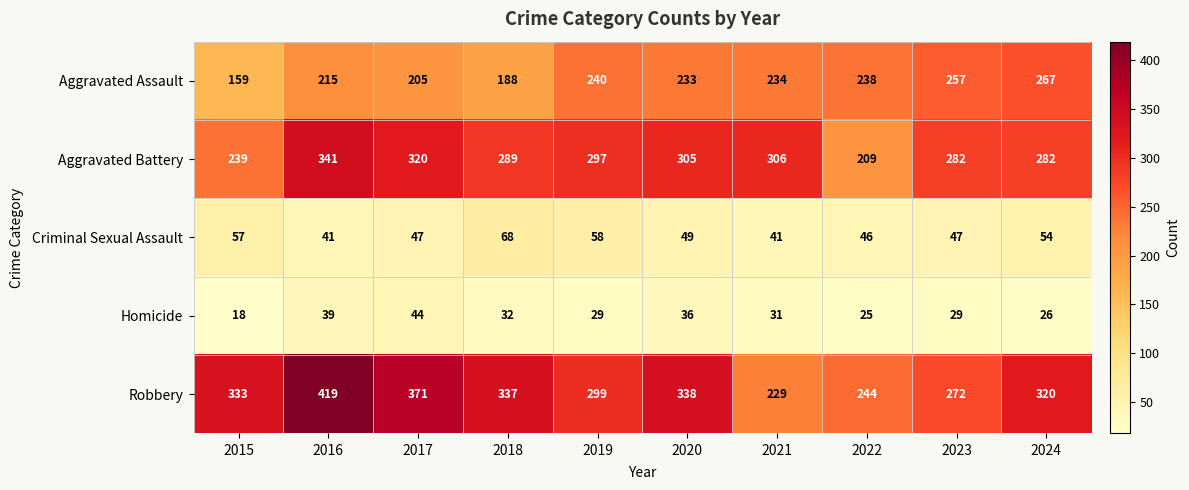

Where does the Homicide series first go above 31?

2016